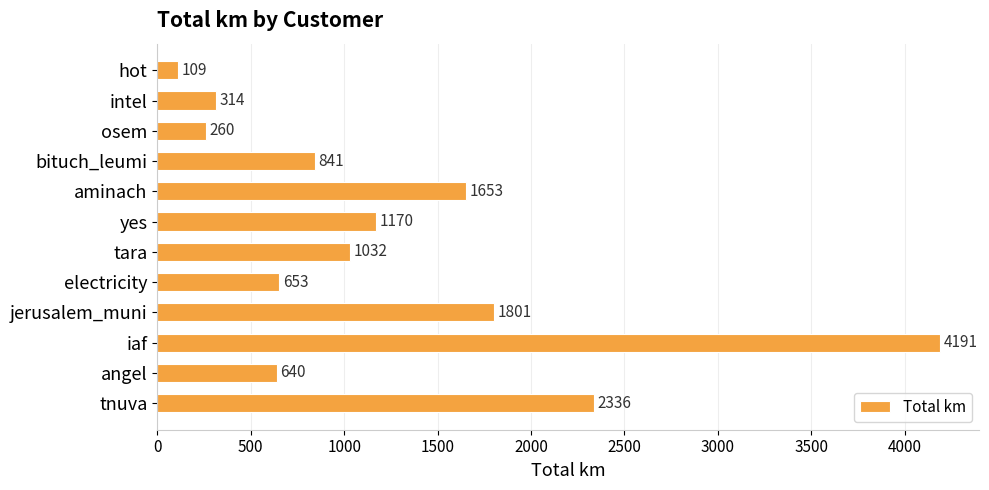

Rank the categories by value from lowest to highest.

hot, osem, intel, angel, electricity, bituch_leumi, tara, yes, aminach, jerusalem_muni, tnuva, iaf